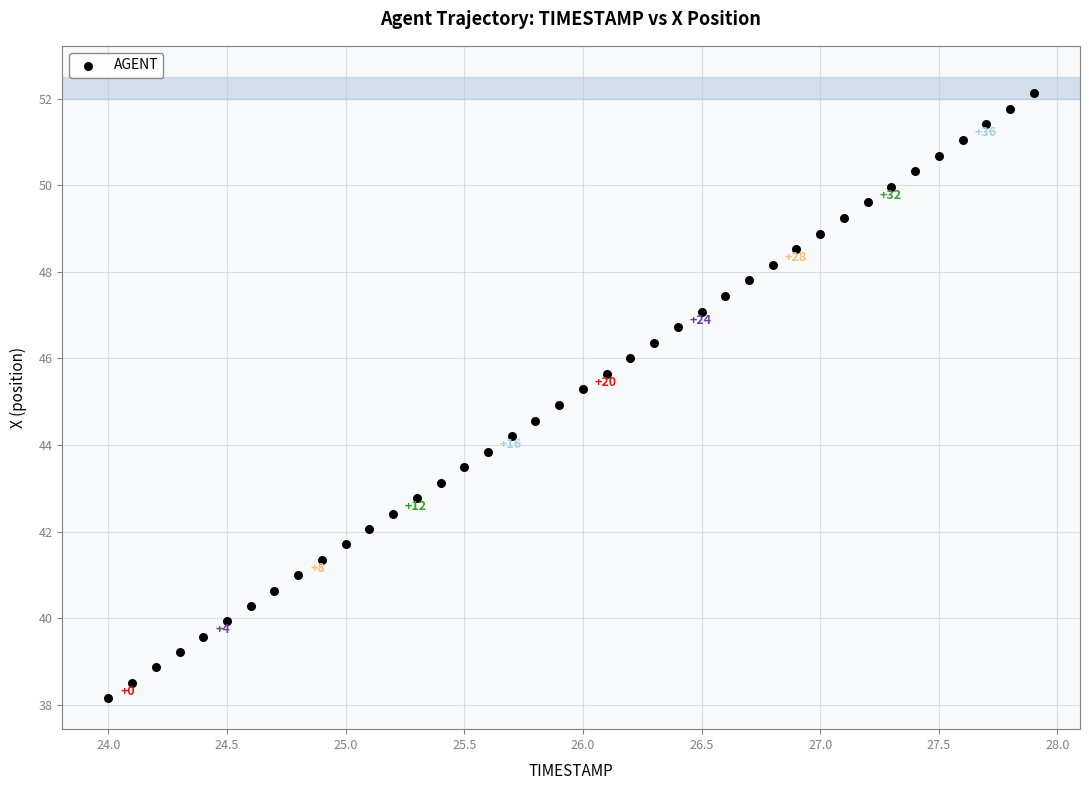

What is the range of X values (max minus min)?

3.9